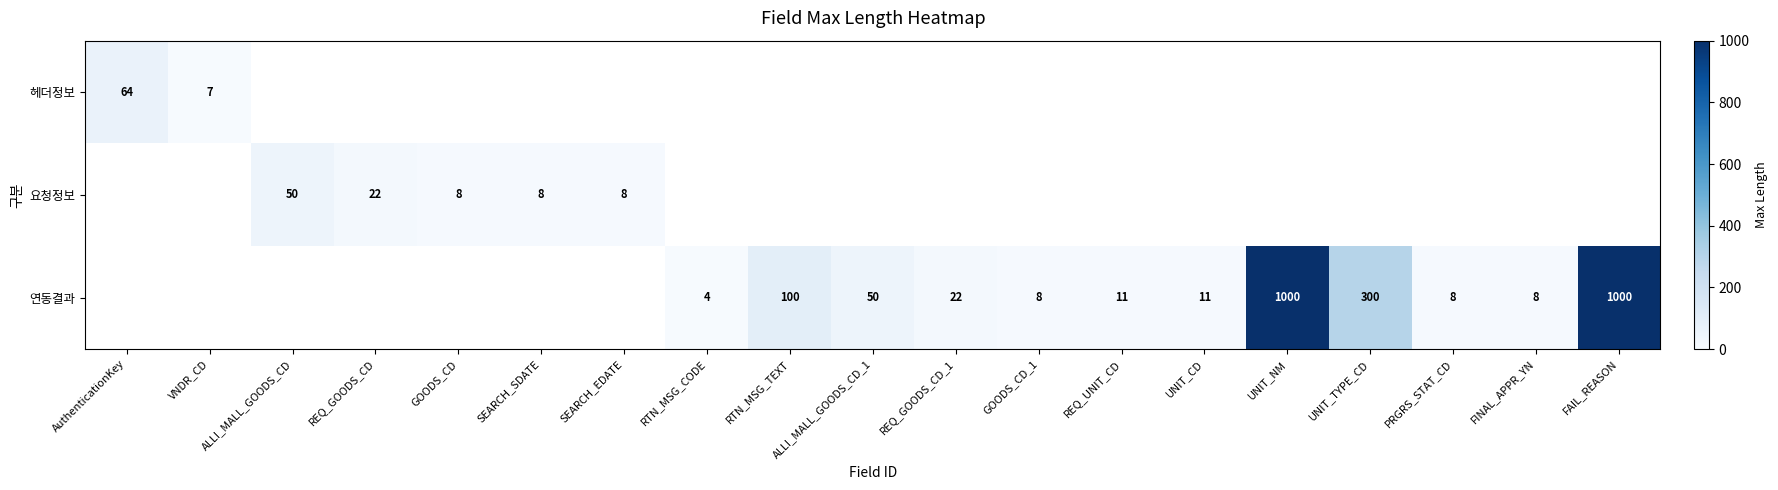

The 연동결과 series shows 13 at GOODS_CD_1. True or false?

False